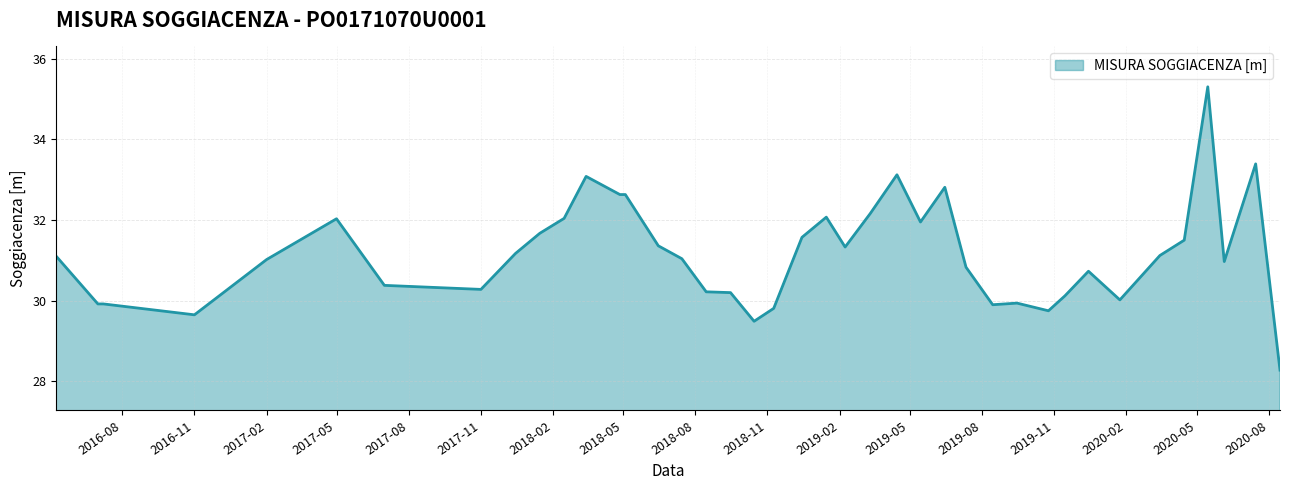

What is the maximum value shown in the chart?

35.3